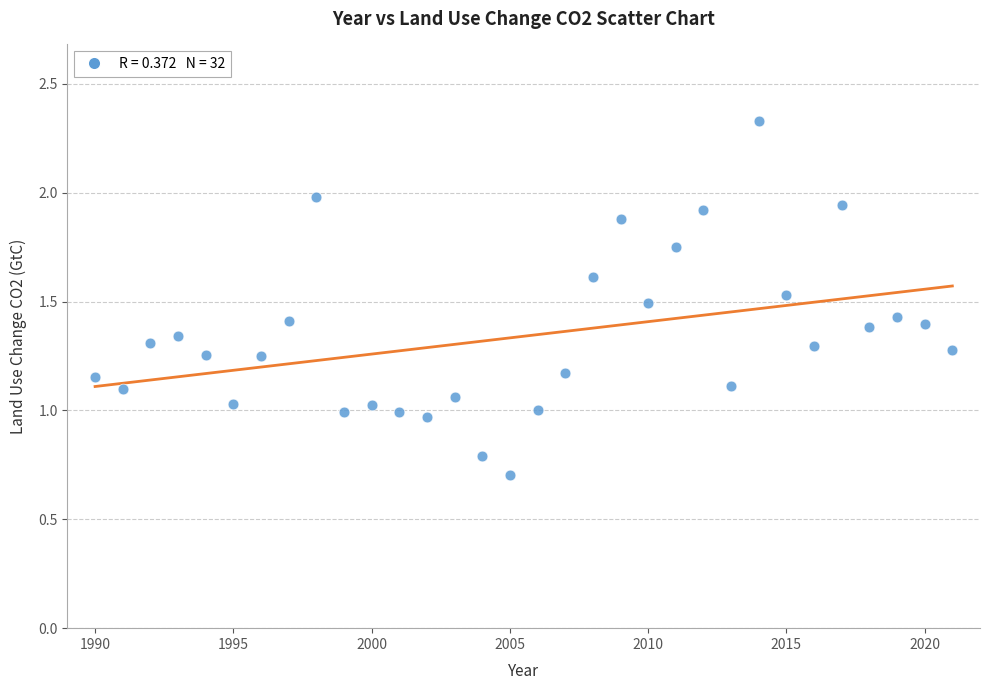

What is the range of Y values (max minus min)?

1.6